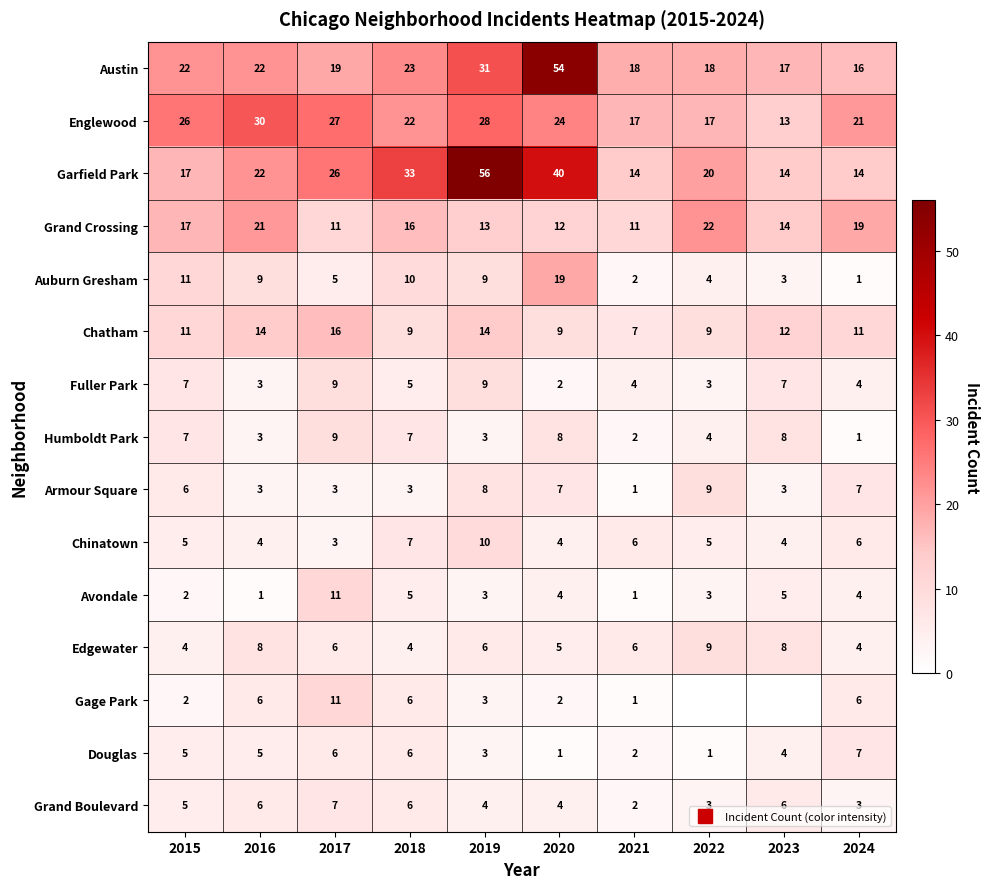

Count the number of categories in the chart.

10